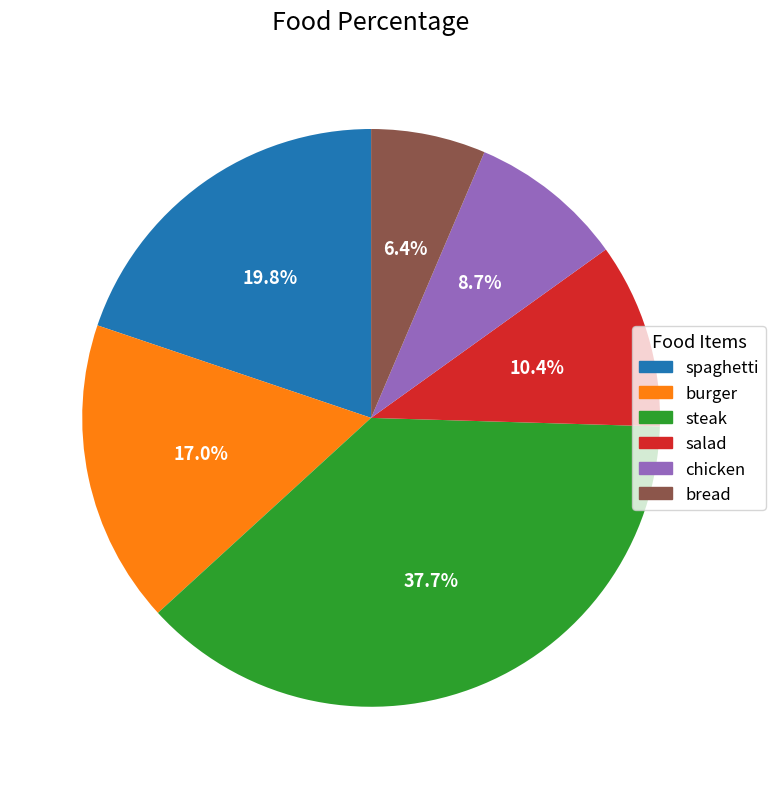

The spaghetti slice represents 20% of the pie. True or false?

True